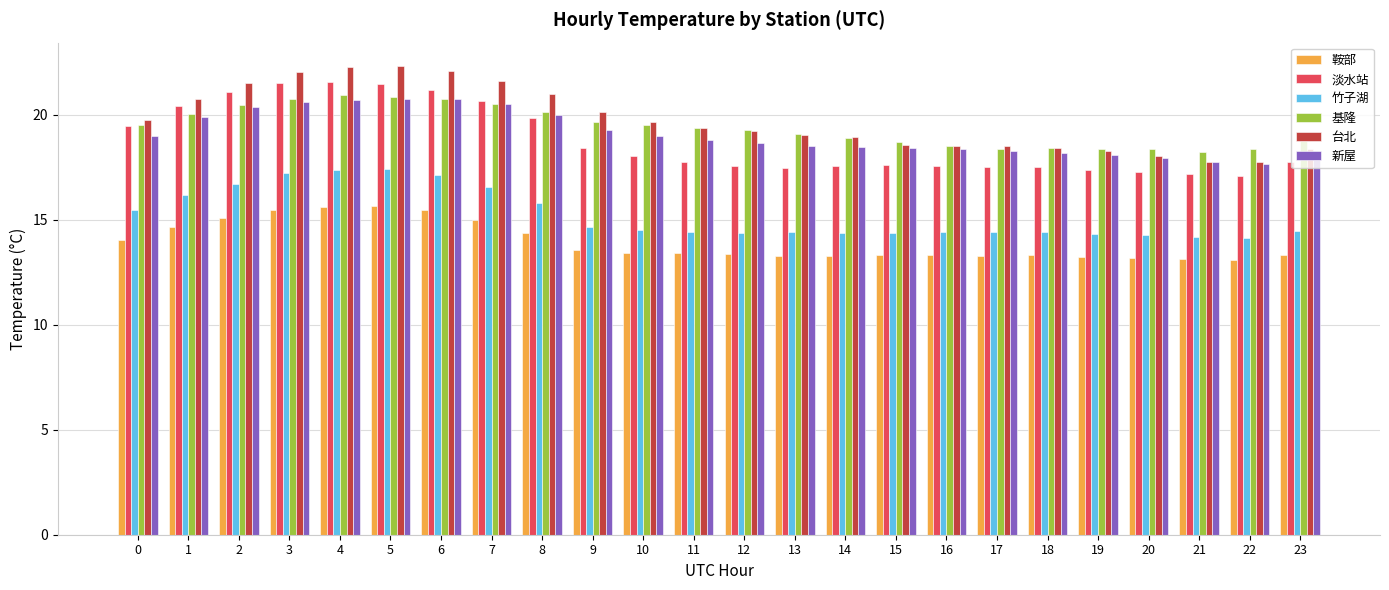

How many series are shown in this chart?

6